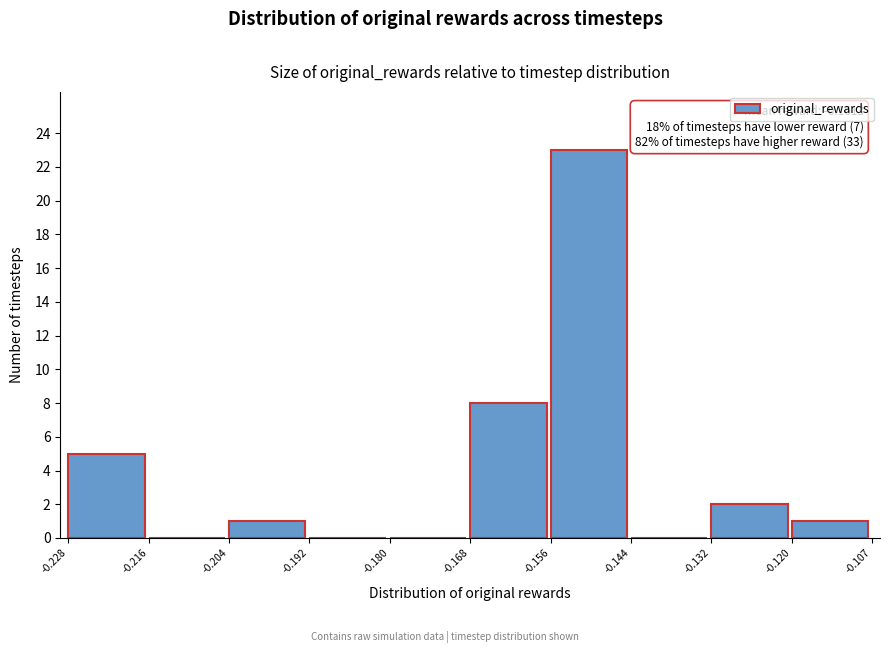

Which range on the x-axis has the tallest bar?

-0.156 to -0.144